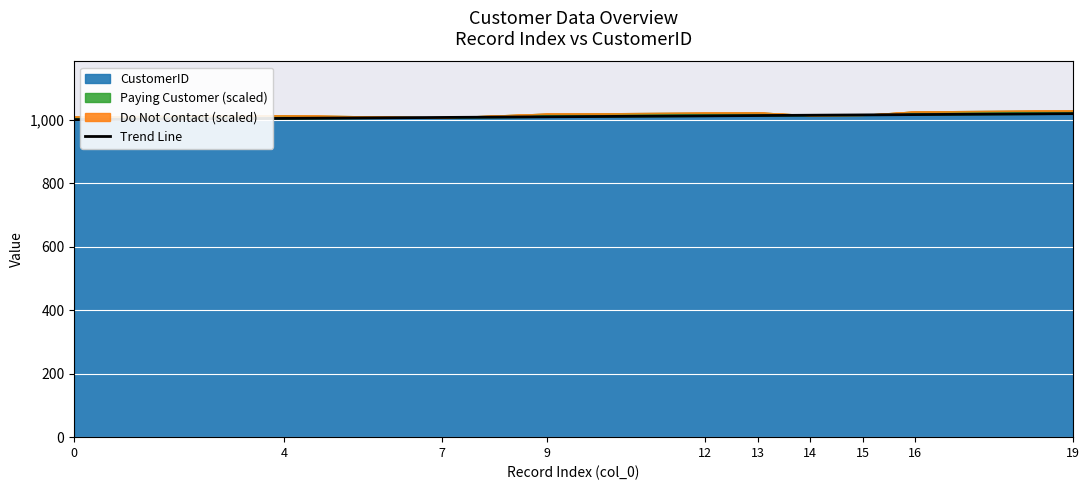

True or false: the data shows 1016.0 at 15.

True